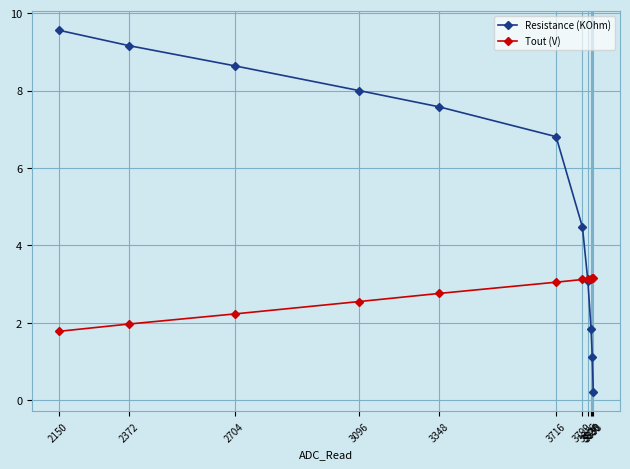

What is the difference between the maximum and minimum values in the Resistance (KOhm) series?

9.3